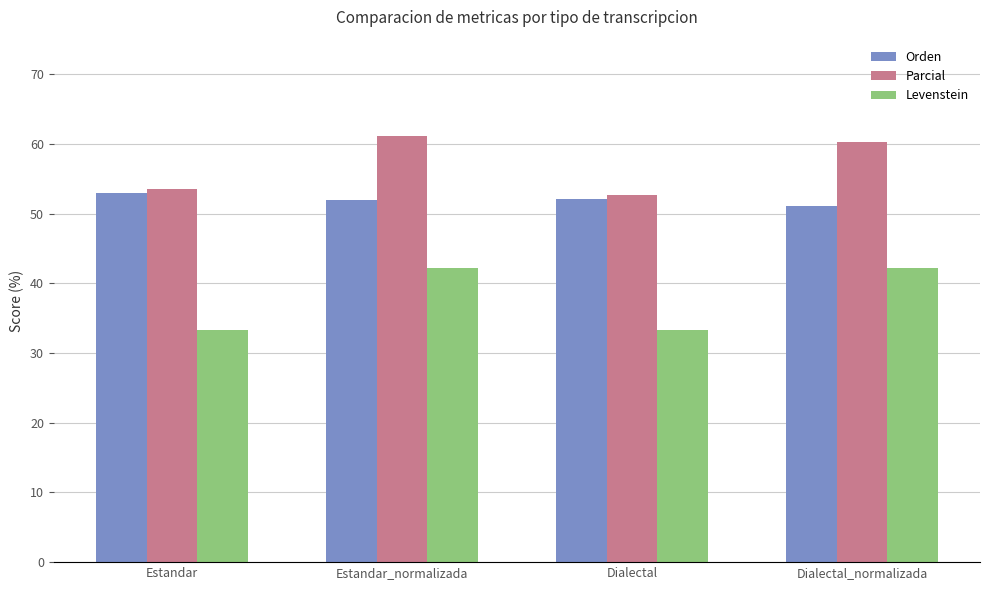

Where is Parcial nearest to the value 56?

Estandar